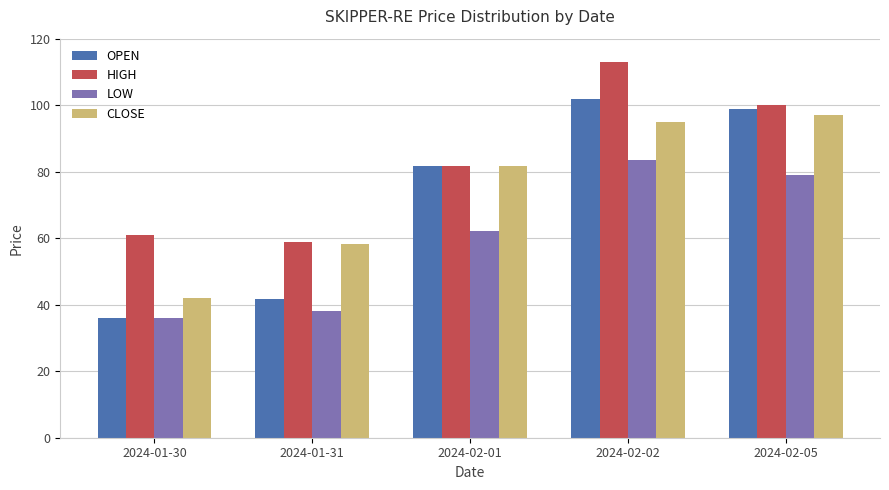

What is the highest value of the LOW series?

83.5